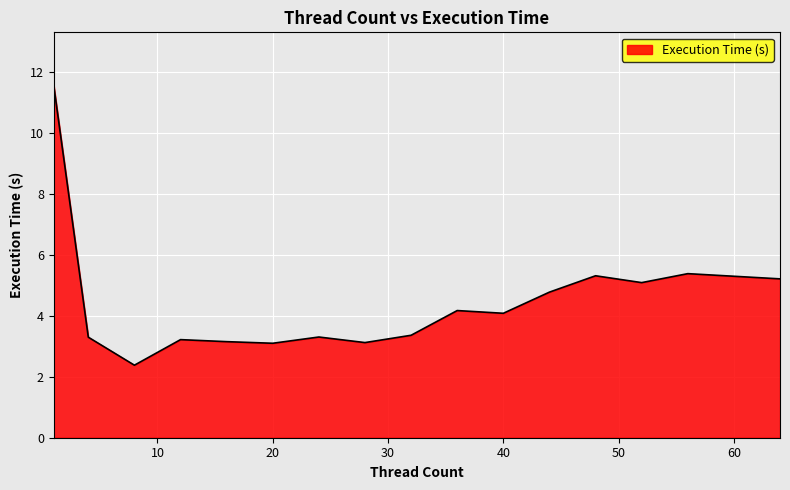

What is the difference between the maximum and minimum values?

9.2